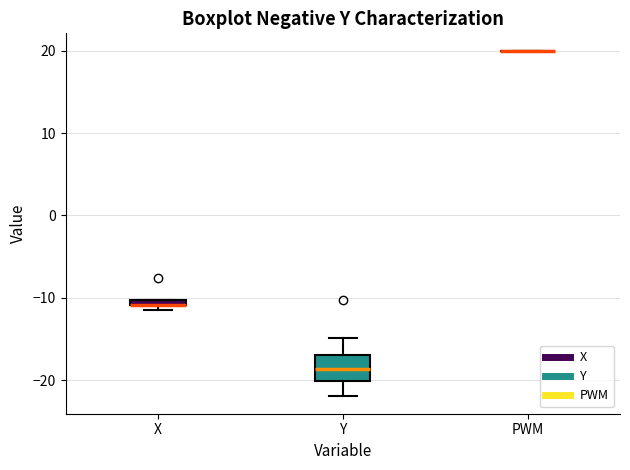

Which box is the tallest, from its lower edge to its upper edge?

Y